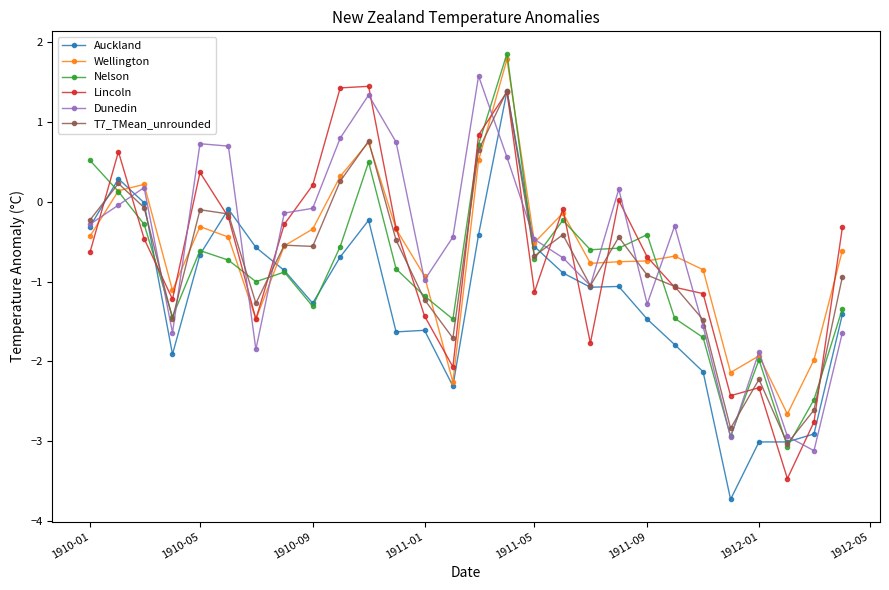

What is the greatest value displayed?

1.9